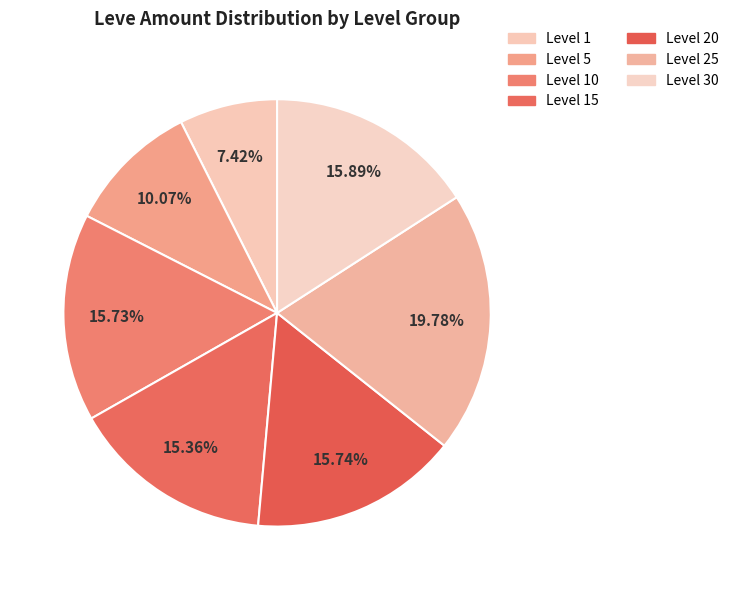

How many segments does this pie chart have?

7